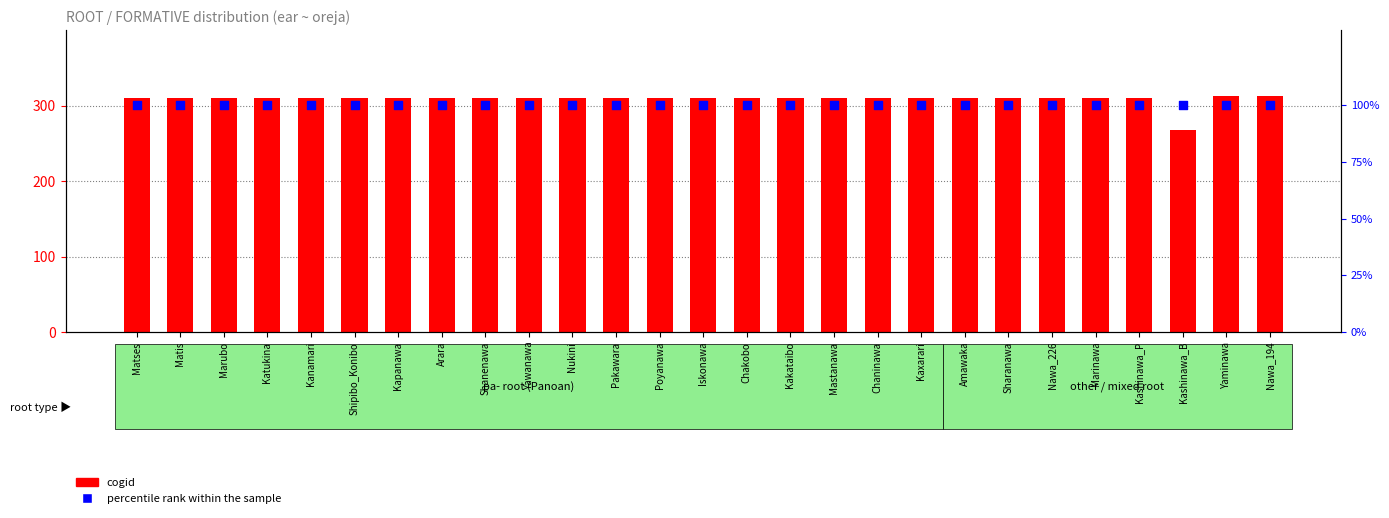

What is the total value across all series at Amawaka?

410